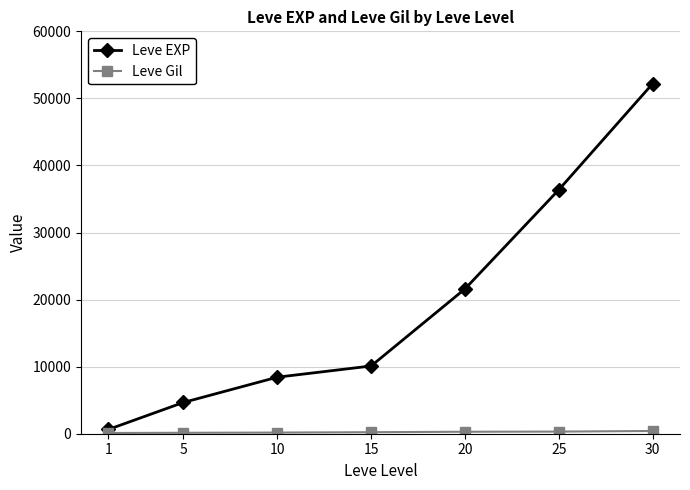

Between 25 and 30, which series saw the biggest shift?

Leve EXP